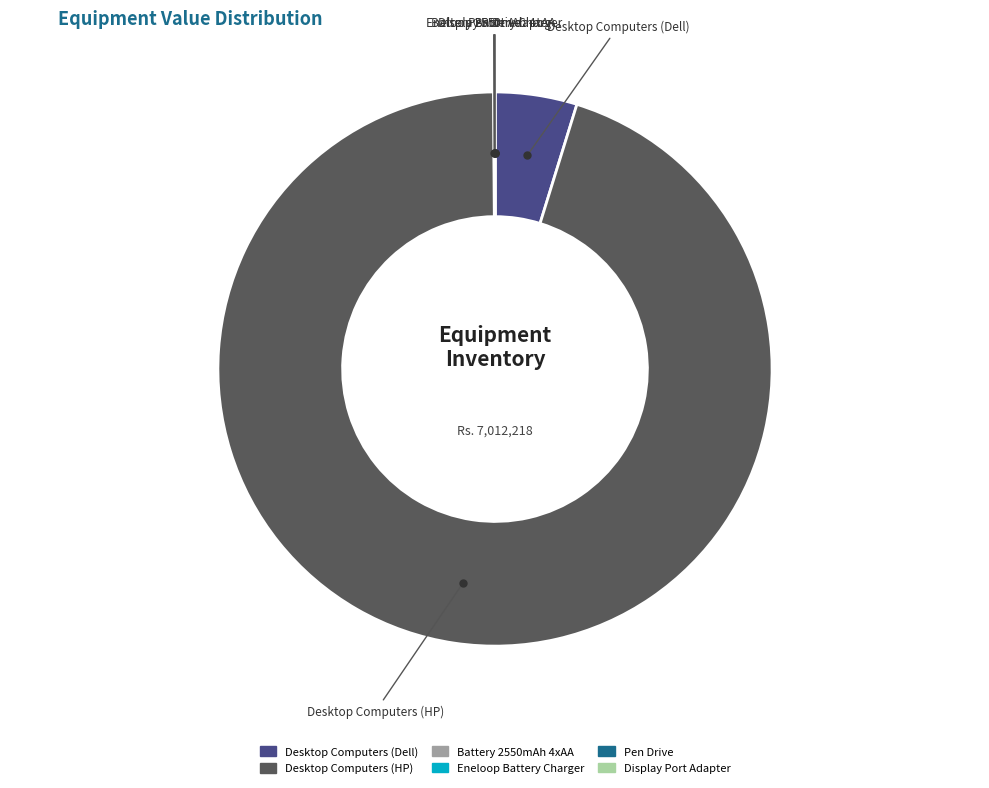

Is it true that Desktop Computers (HP) is 95% of the pie?

True